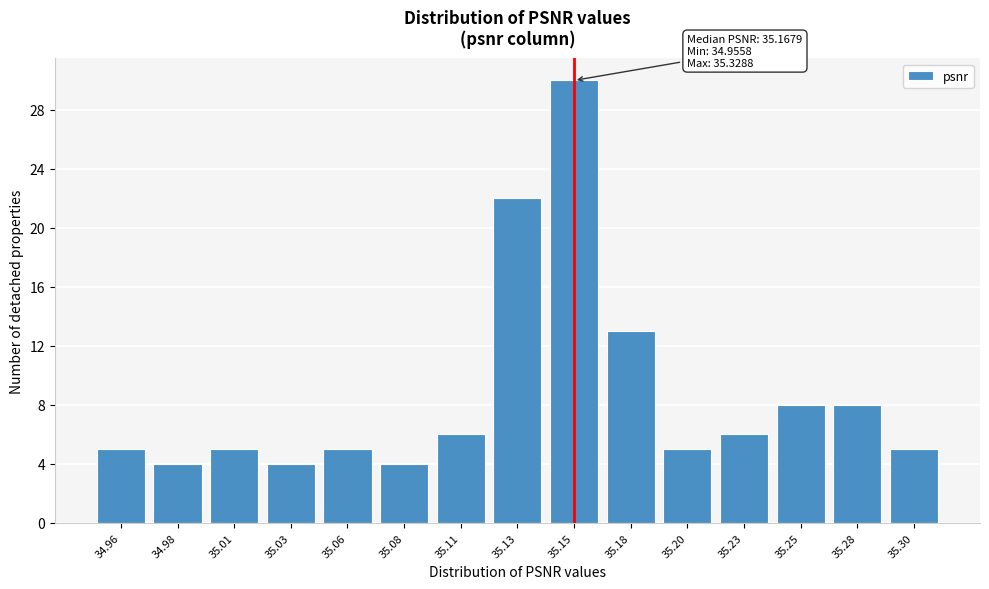

Reading left to right, extract all data points from this chart.

5	4	5	4	5	4	6	22	30	13	5	6	8	8	5